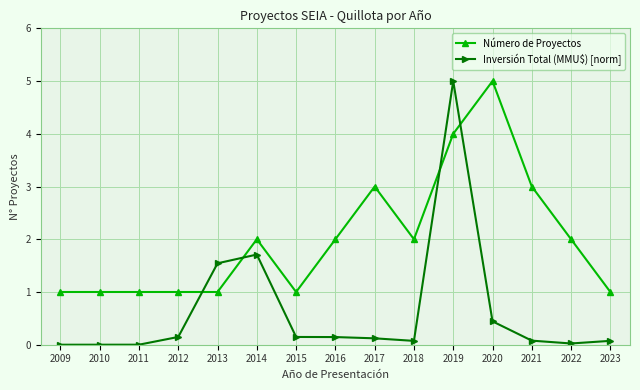

What value does the Inversión Total (MMU$) [norm] series have at 2019?

5.0